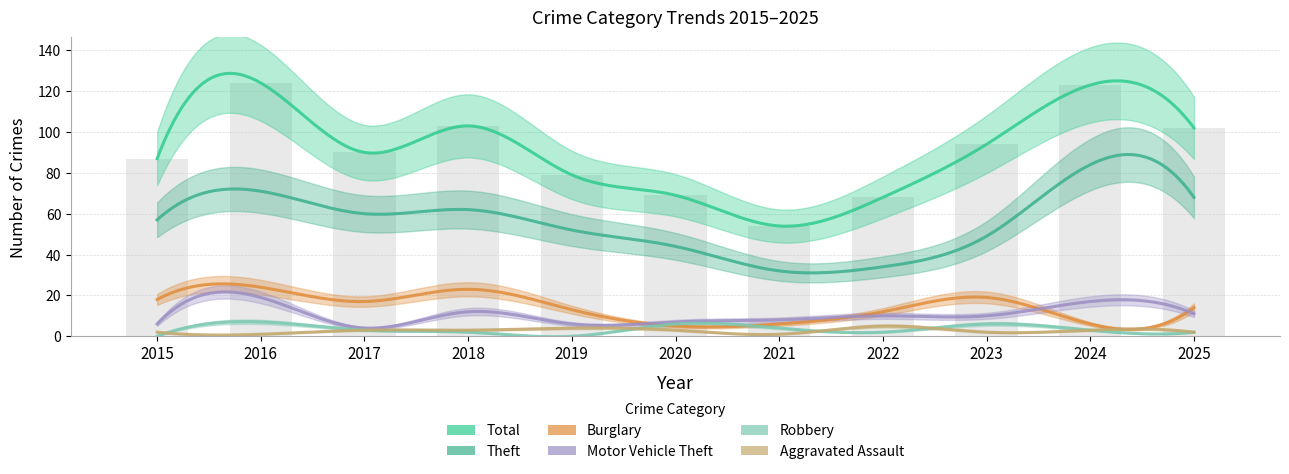

Reading left to right, list all the values displayed in this chart.

Theft: 57	71	60	62	52	44	32	34	49	84	68
Burglary: 18	24	17	23	13	5	6	12	19	6	14
Motor Vehicle Theft: 6	19	4	12	6	7	8	10	10	17	11
Total: 87	124	90	103	79	69	54	68	94	123	102
Robbery: 0	7	3	2	0	6	4	2	6	3	2
Aggravated Assault: 2	1	3	3	4	3	1	5	2	3	2